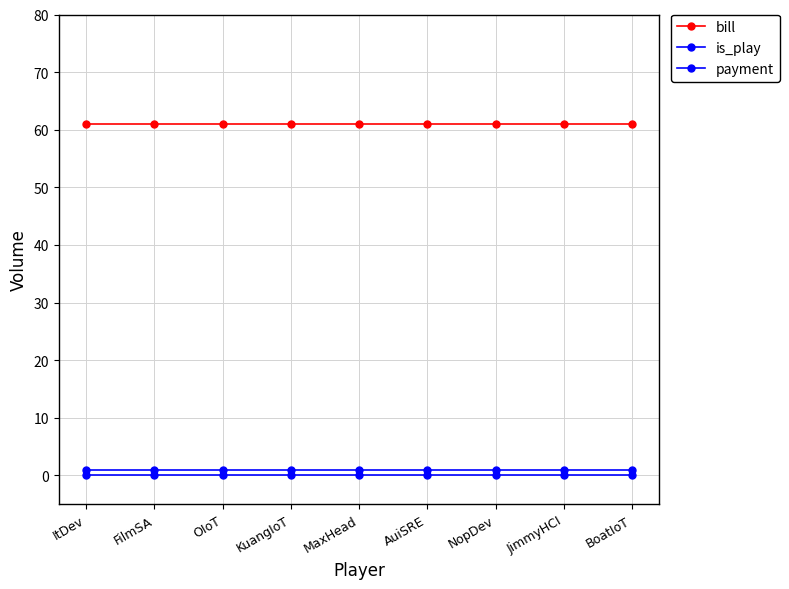

What is the value of the bill point at the 8th from the left?

61